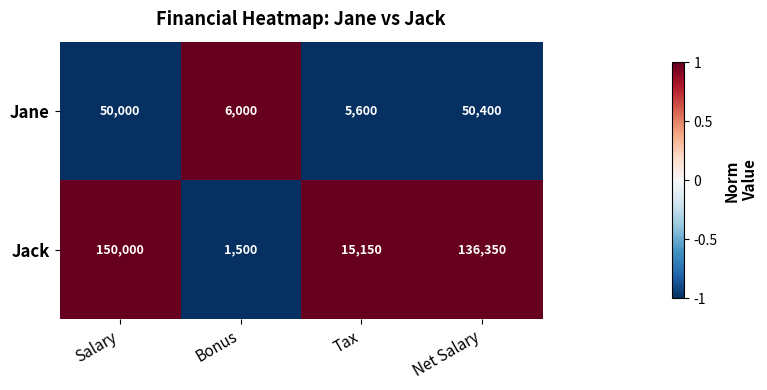

How many values in the Jane series are below 50000?

2